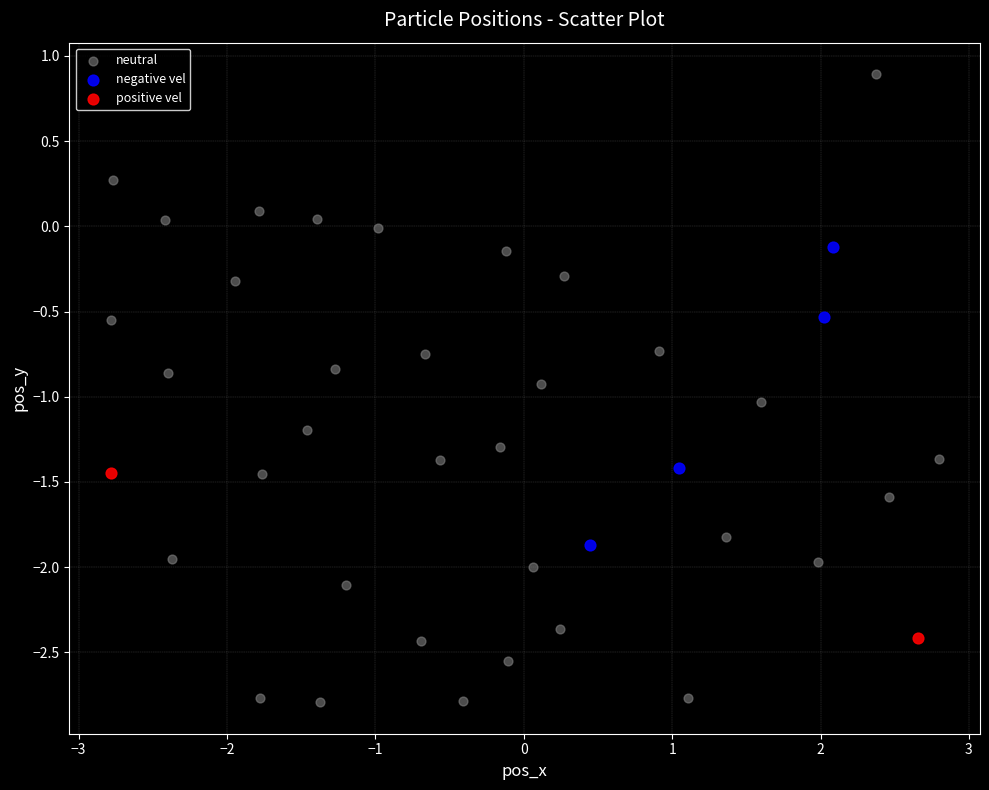

Which series has the largest Y range (max minus min)?

neutral